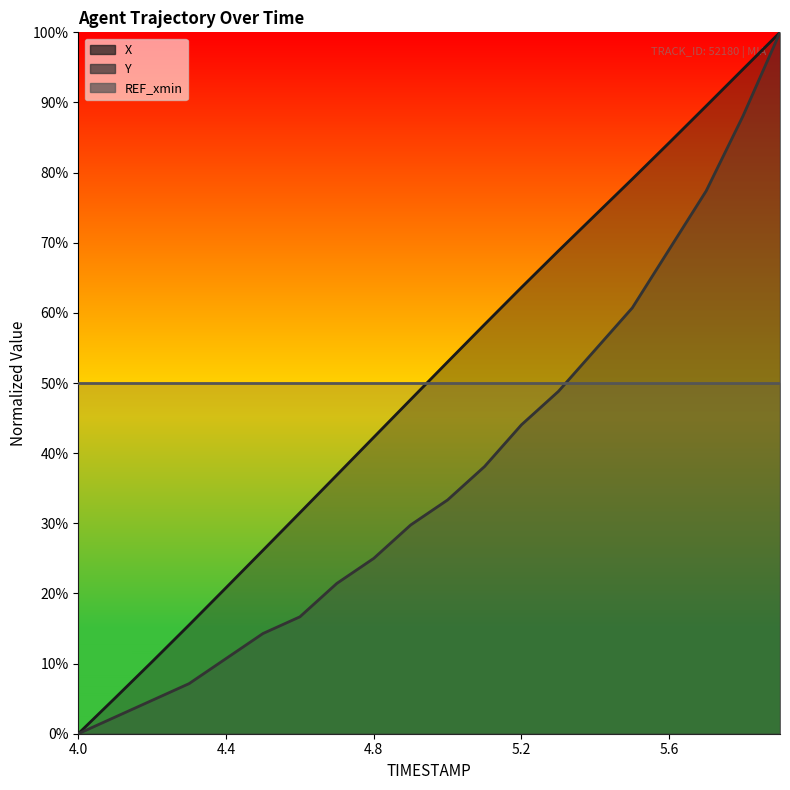

At which category is the sum across all series the highest?

5.9